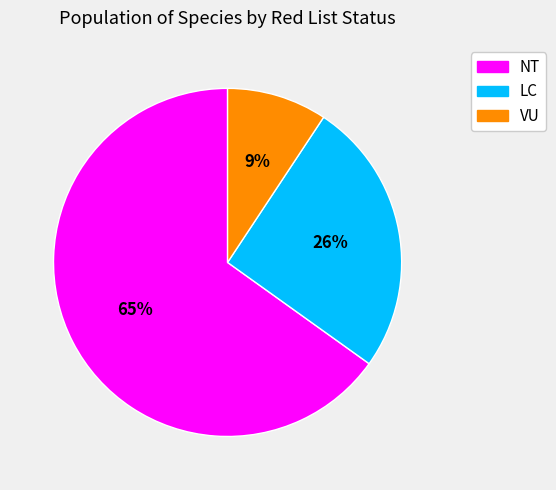

To the nearest percent, what is the average slice percentage?

33%